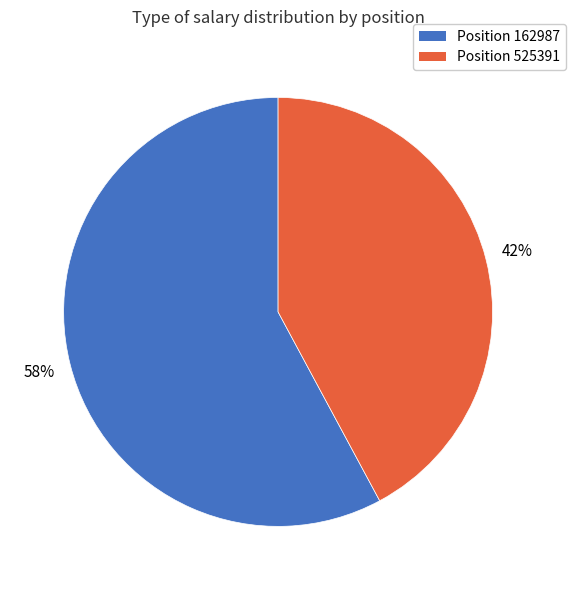

Is there any slice that represents more than half of the pie?

Yes